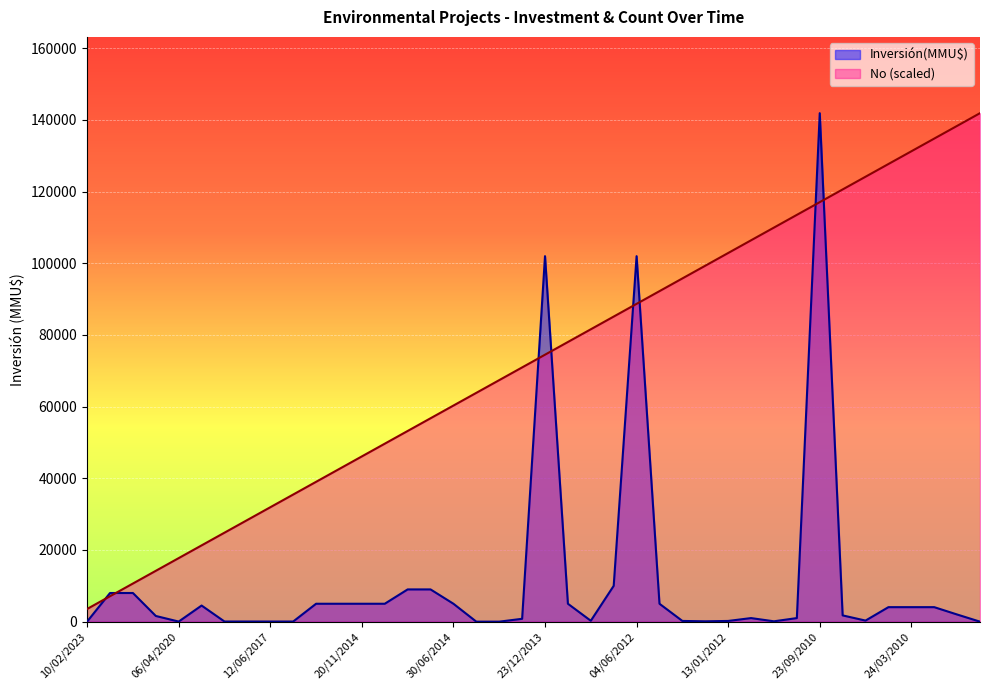

Which series has the largest total across all categories?

No (scaled)